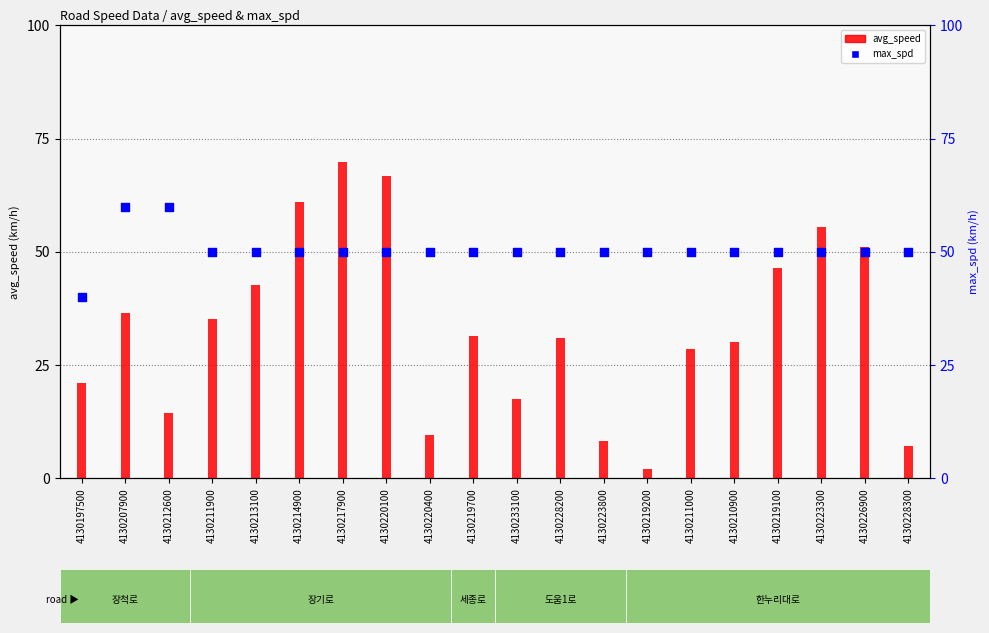

Which series has the largest Y range (max minus min)?

avg_speed